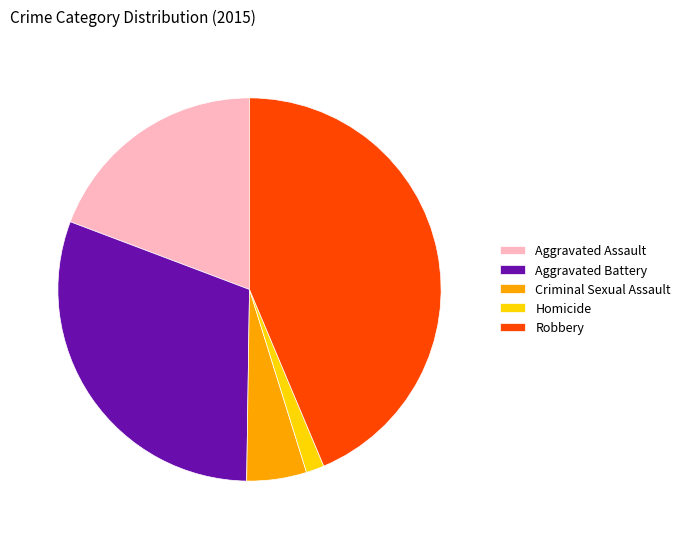

True or false: Criminal Sexual Assault accounts for 19% of the total.

False